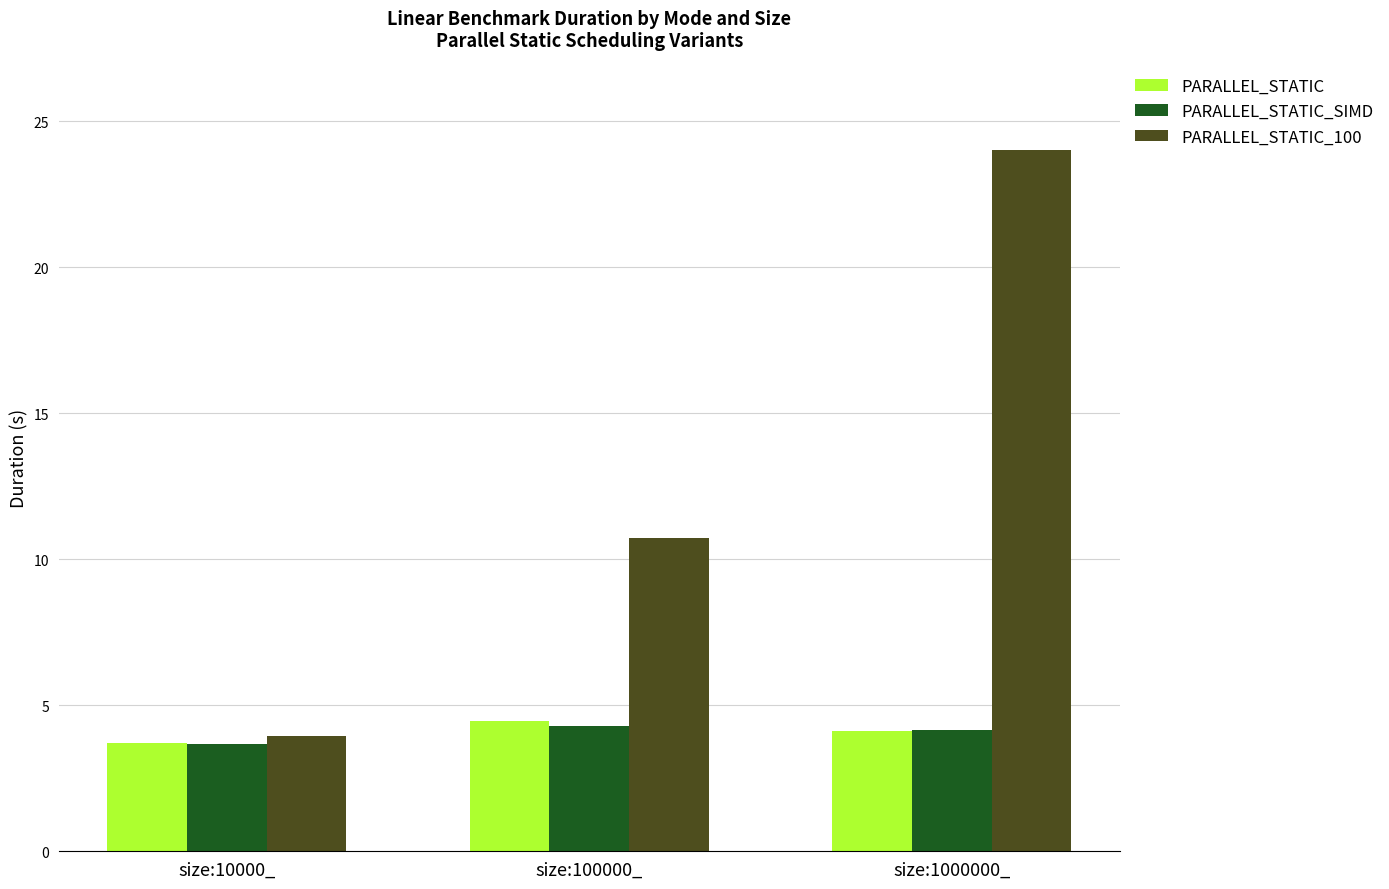

How many series are shown in this chart?

3